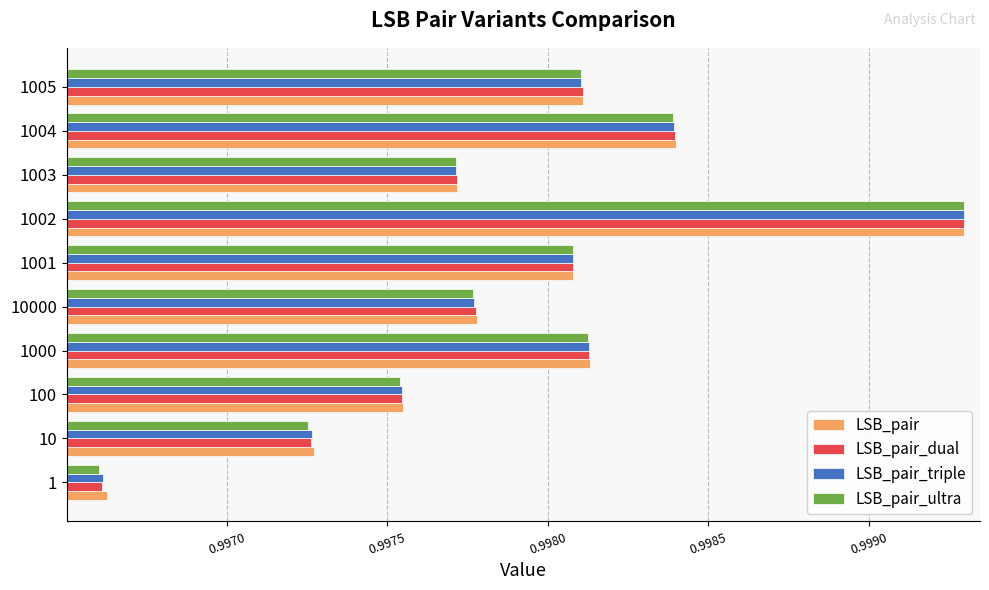

Count the LSB_pair_dual values in the range 0 to 1.

10